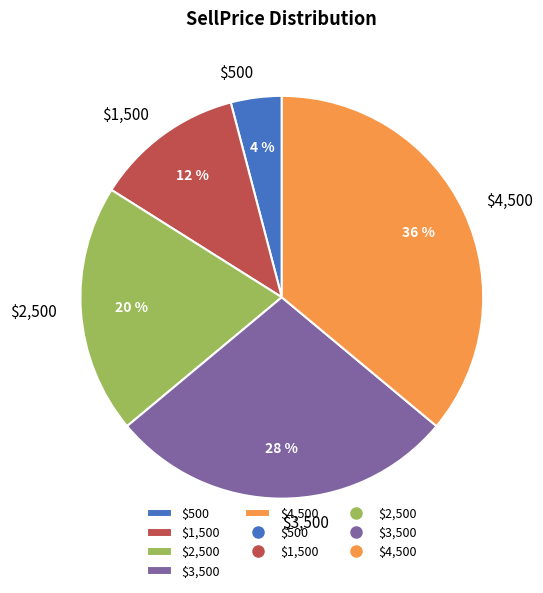

Does any single category account for the majority?

No